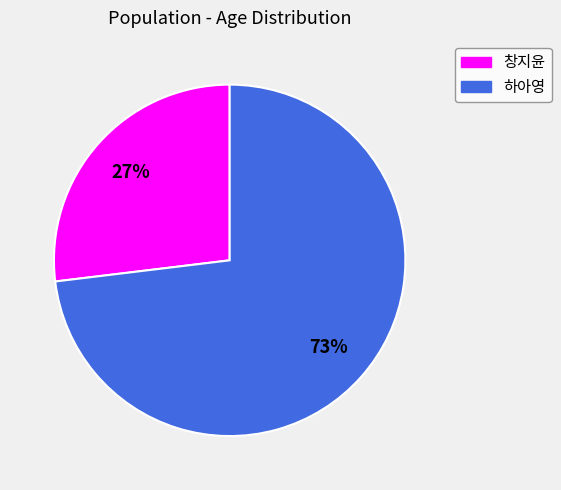

Which category has the smallest portion of the pie?

창지윤